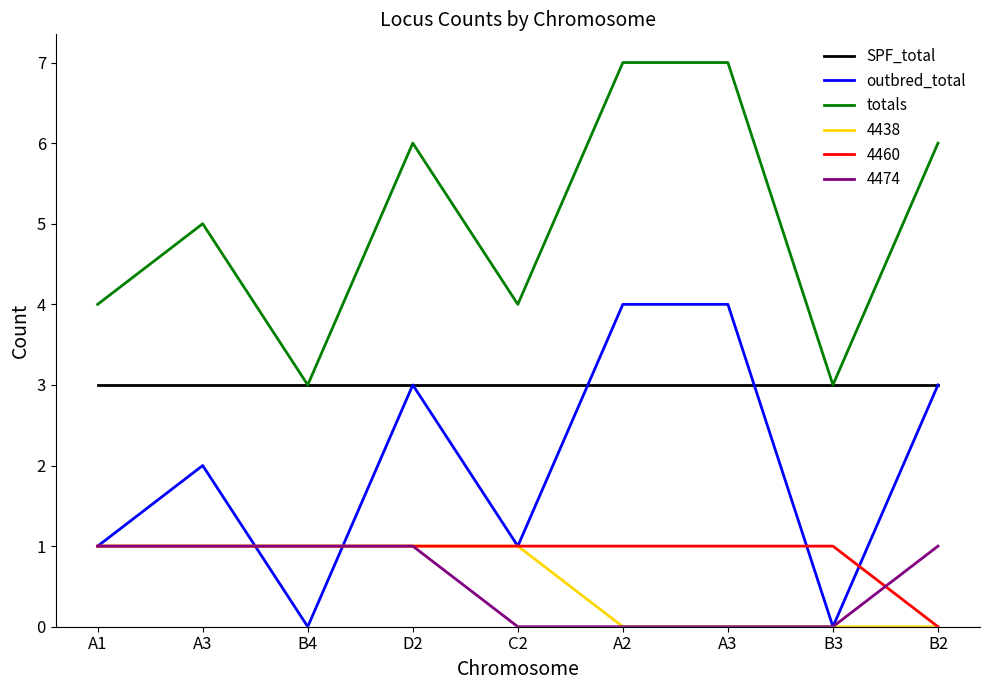

What are all the series names shown in the legend?

SPF_total, outbred_total, totals, 4438, 4460, 4474